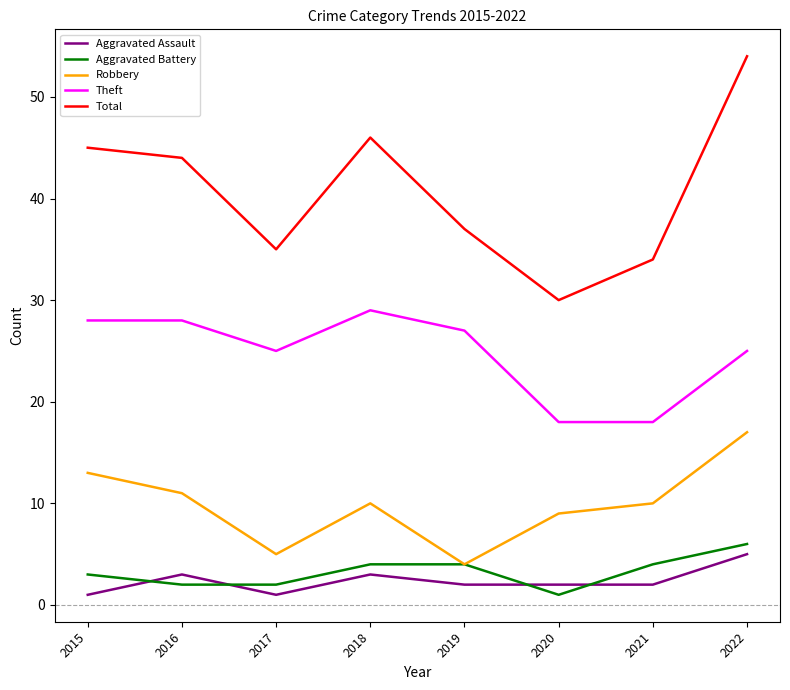

What is the spread (max minus min) of values at 2015?

44